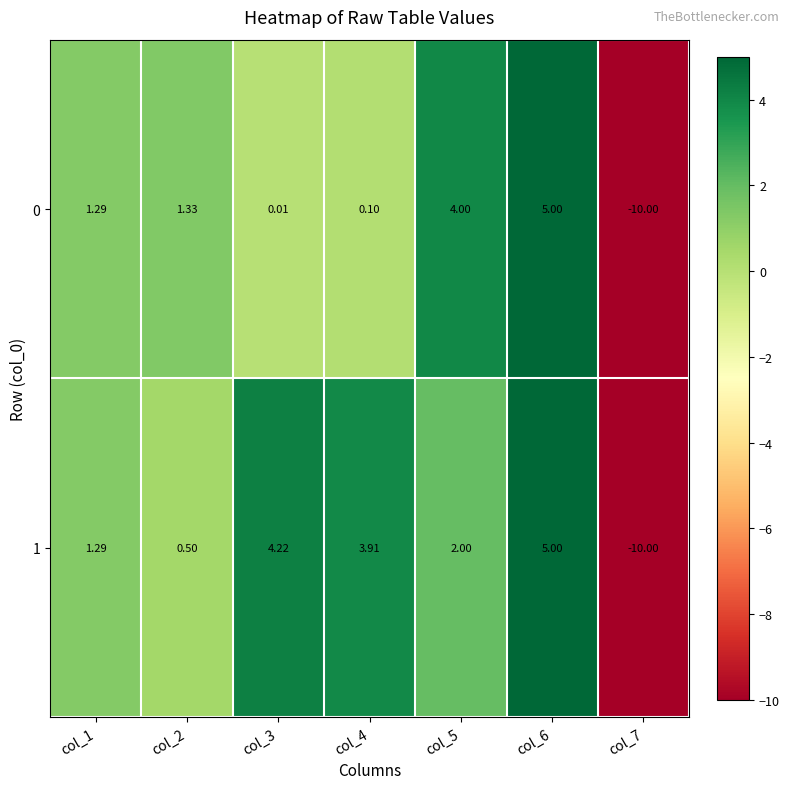

Reading left to right, list all the values displayed in this chart.

0: col_1=1.3	col_2=1.3	col_3=0.0	col_4=0.1	col_5=4.0	col_6=5.0	col_7=-10.0
1: col_1=1.3	col_2=0.5	col_3=4.2	col_4=3.9	col_5=2.0	col_6=5.0	col_7=-10.0